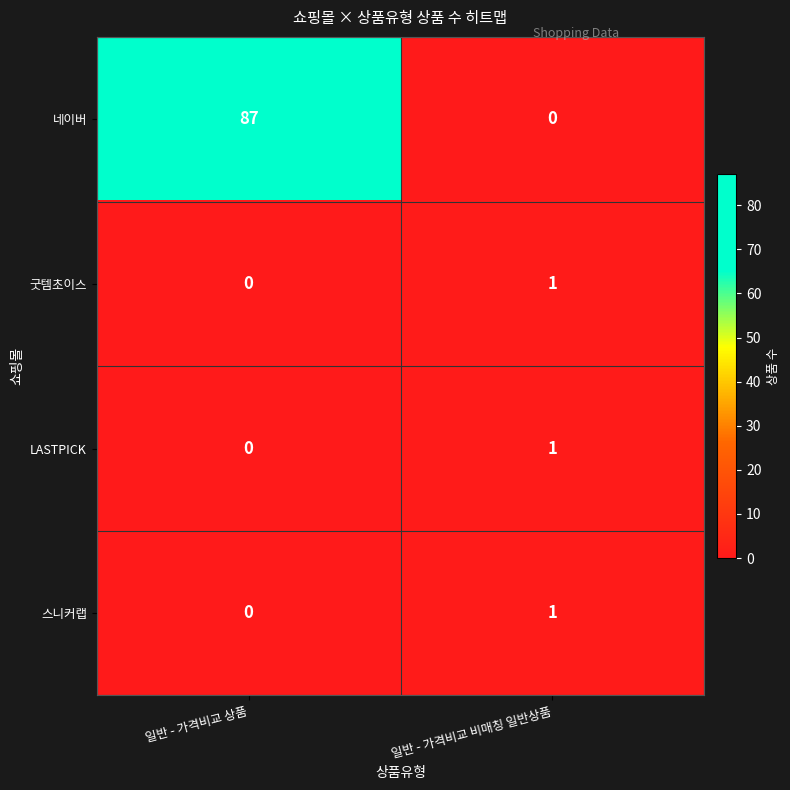

List the labels in order of LASTPICK value, smallest first.

일반 - 가격비교 상품, 일반 - 가격비교 비매칭 일반상품